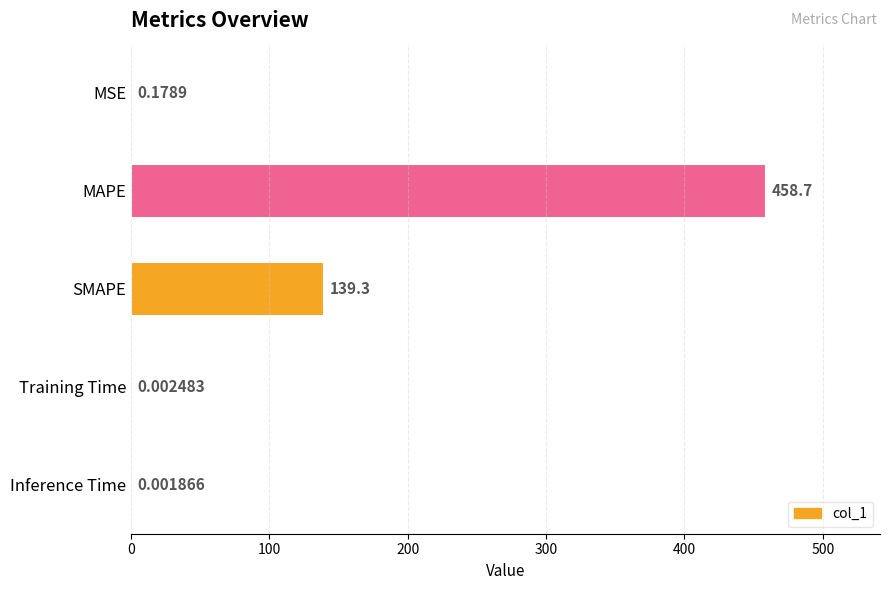

What is the ratio of the value at MAPE to the value at SMAPE?

3.3